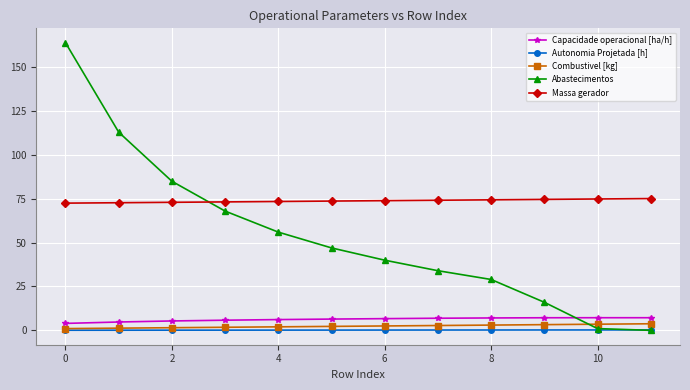

How many lines are shown in the chart?

5